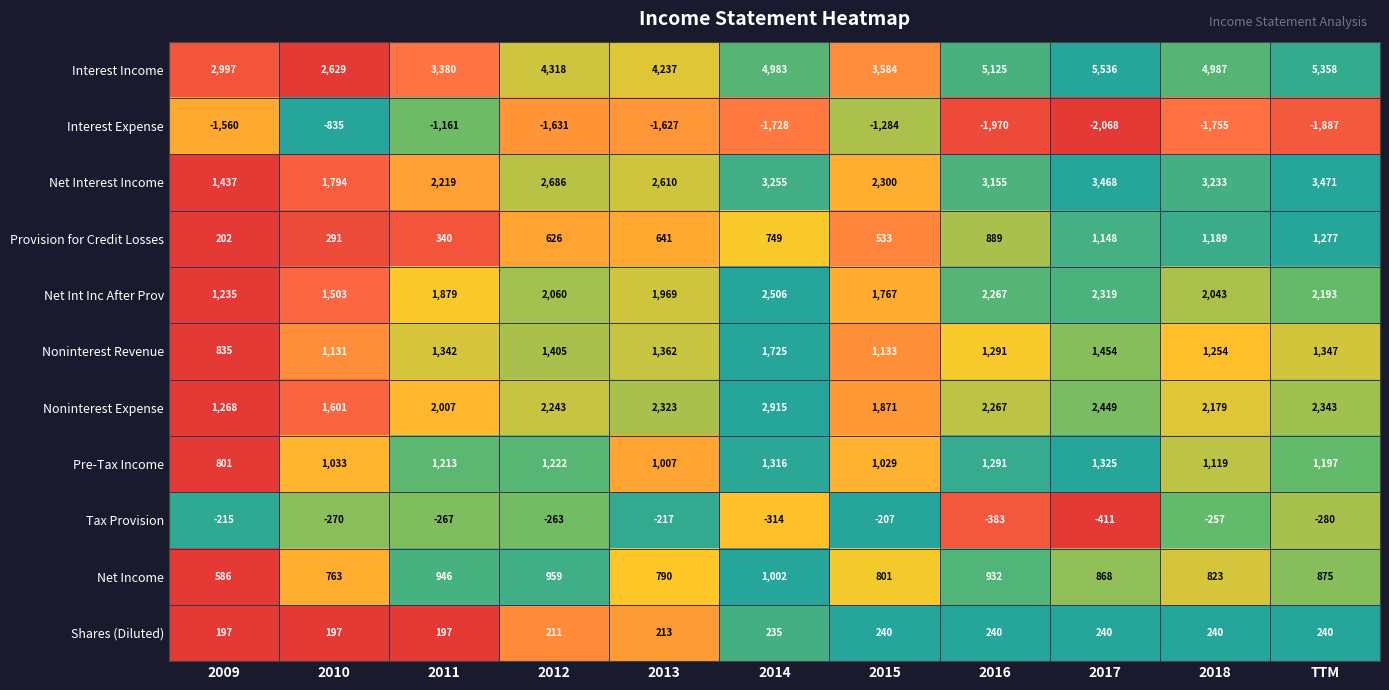

Between 2011 and 2013, which series saw the biggest shift?

Interest Income